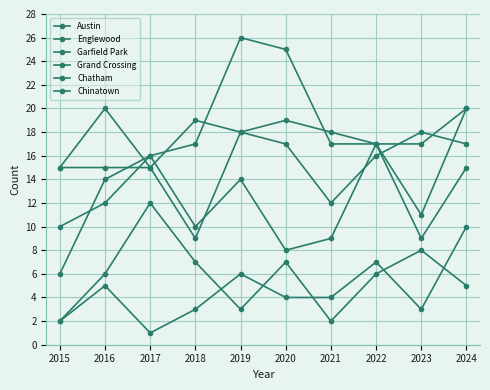

Does the chart have visible grid lines?

Yes